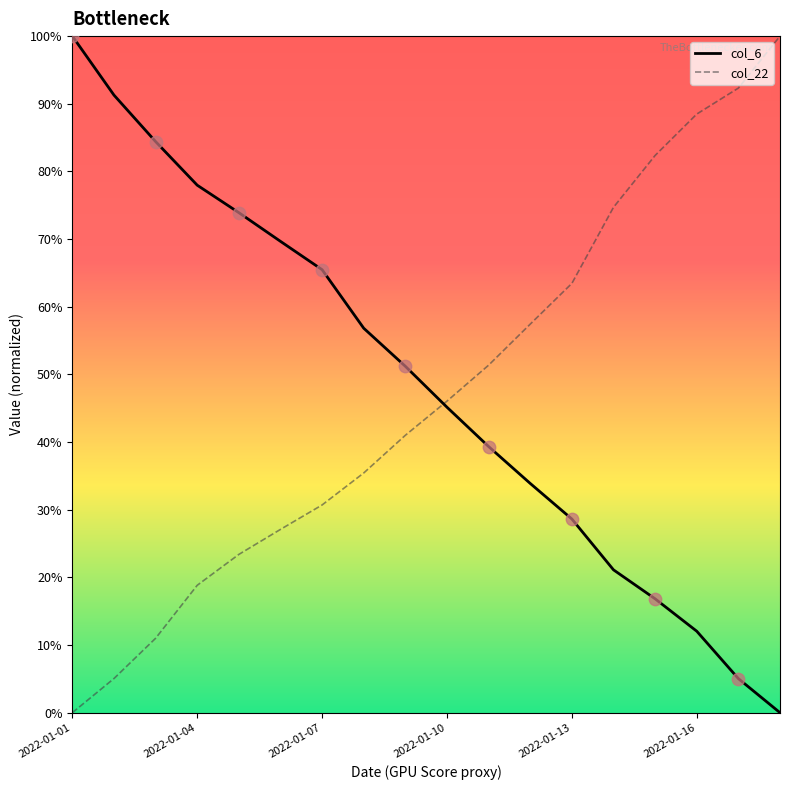

At how many categories does at least one series exceed 0?

18